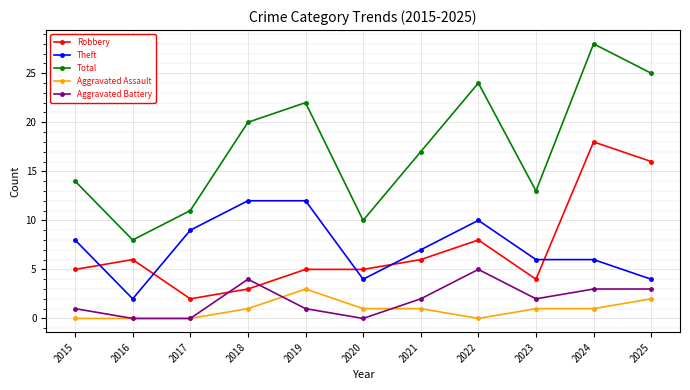

What is the difference between the Aggravated Battery values at 2024 and 2015?

2